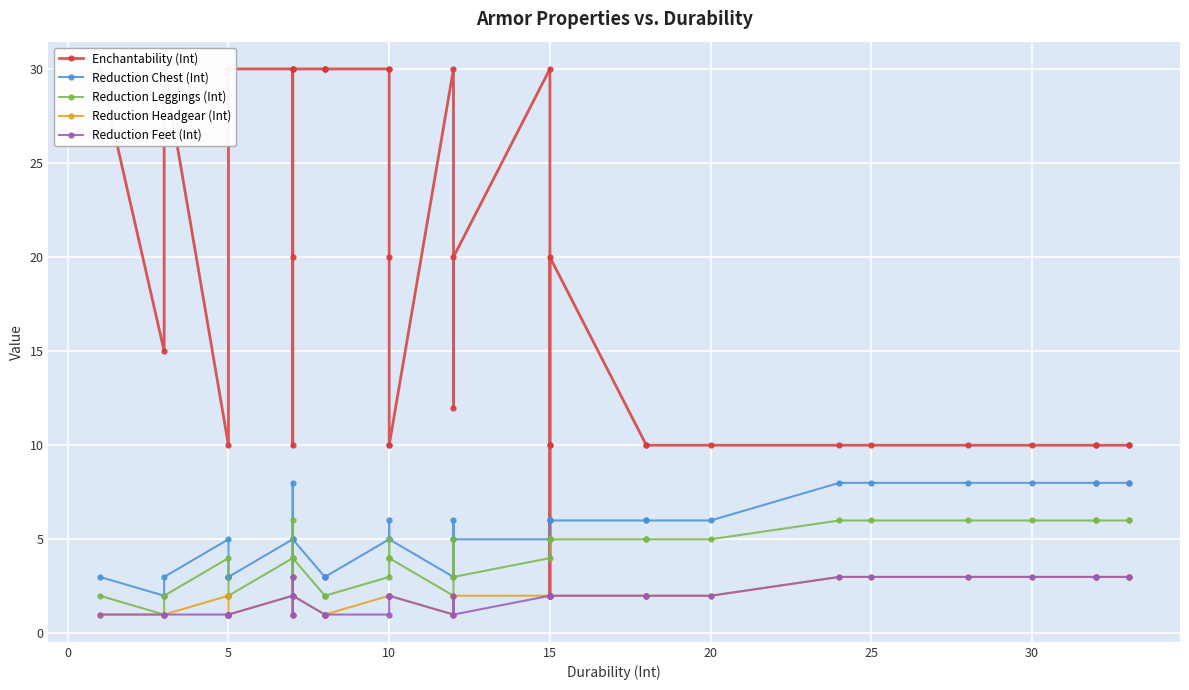

Which series has the largest range (max minus min)?

Enchantability (Int)